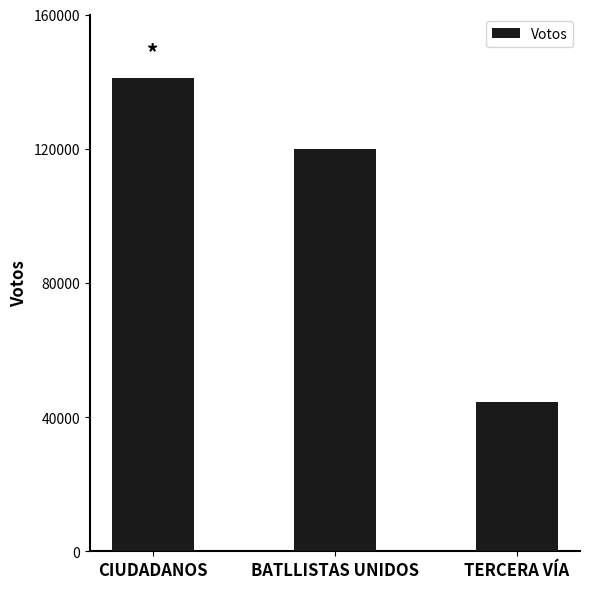

True or false: the data shows 74598 at TERCERA VÍA.

False